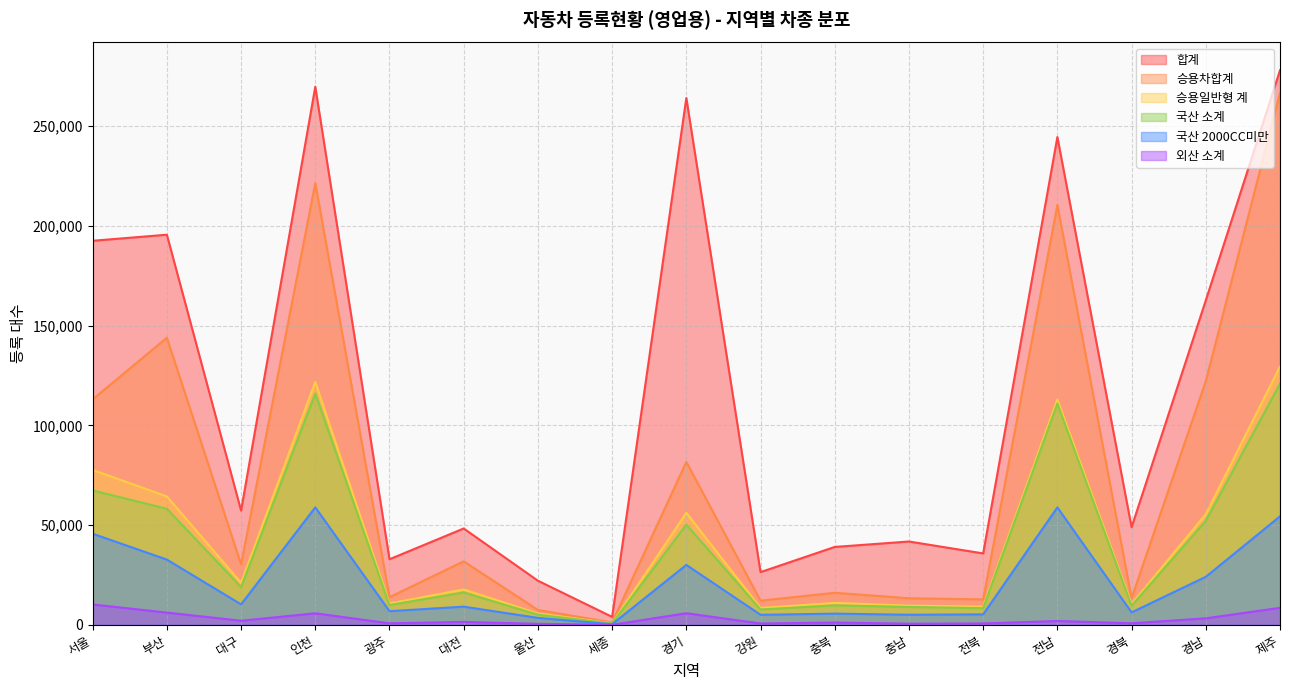

What is the spread (max minus min) of values at 전북?

35082